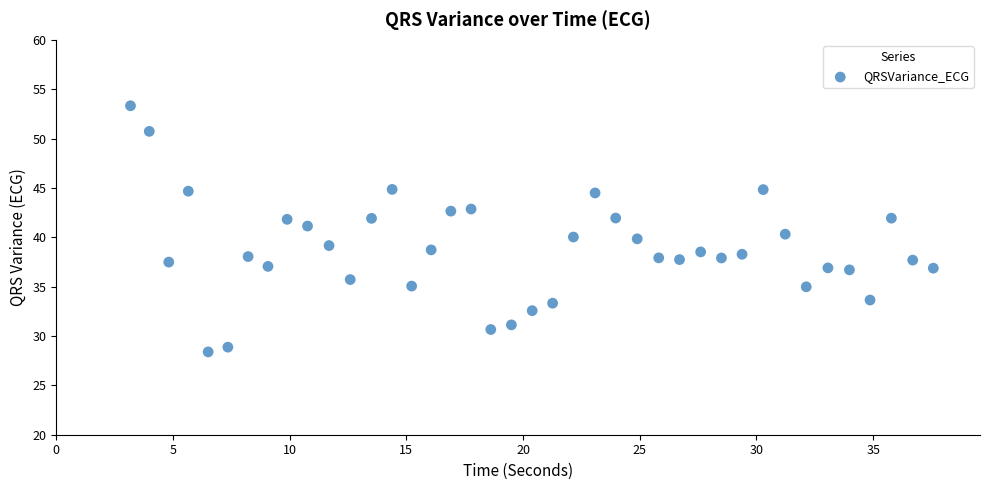

What is the range of X values (max minus min)?

34.4